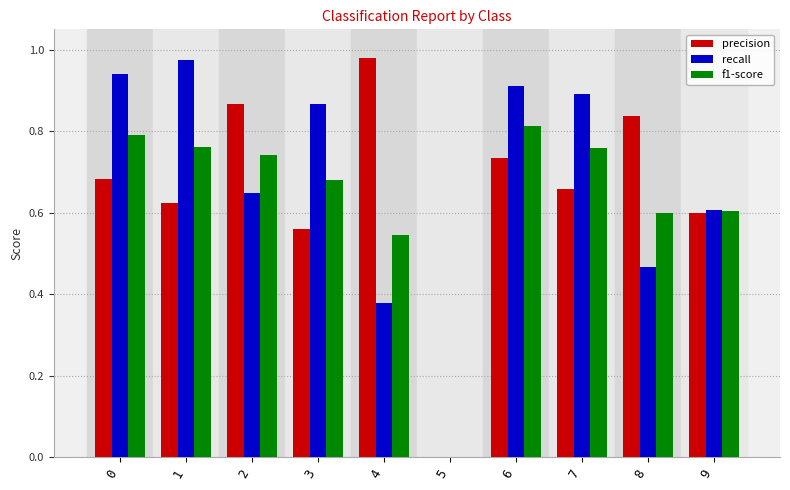

Which category has the highest value in the f1-score series?

6